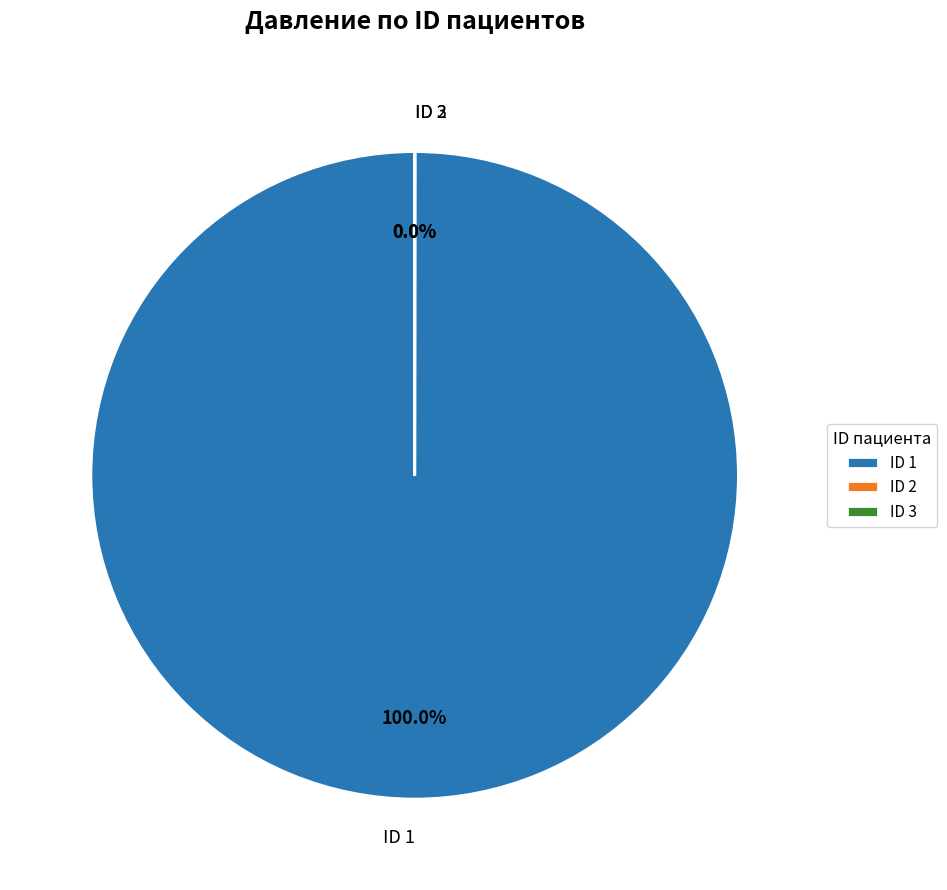

Count the number of slices in the pie.

5